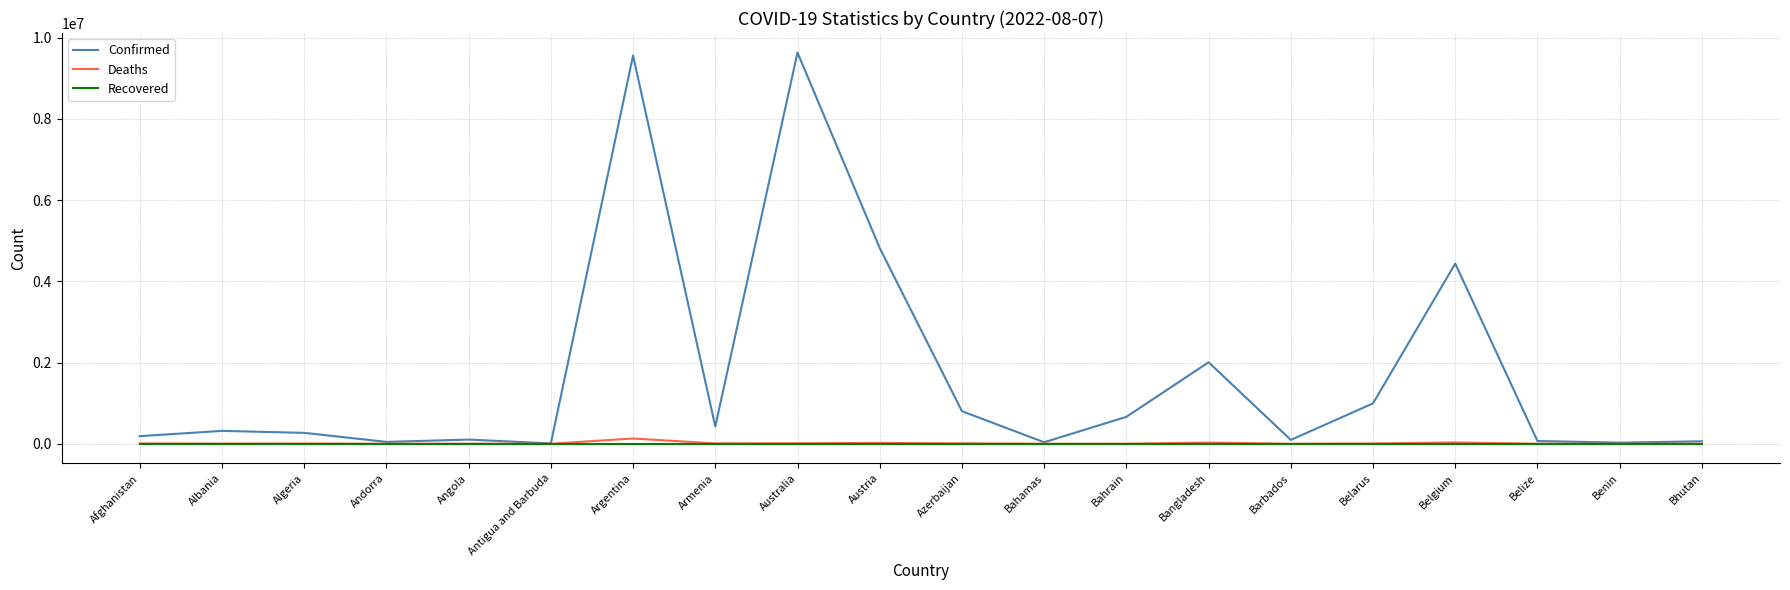

What is the average value of the Deaths series?

13665